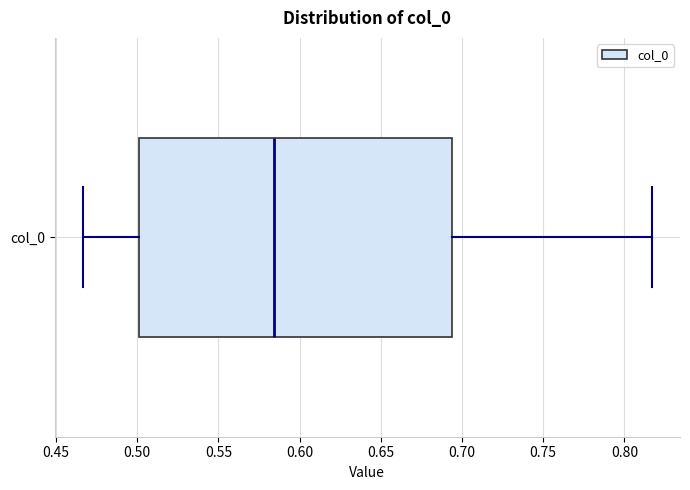

Read this box plot against the x-axis: the position of the median line, the range covered by the box, and the ends of both whiskers. The values are not printed on the chart, so give them approximately, as read against the axis.

median 0.585, box 0.500 to 0.695, whiskers 0.465 to 0.815